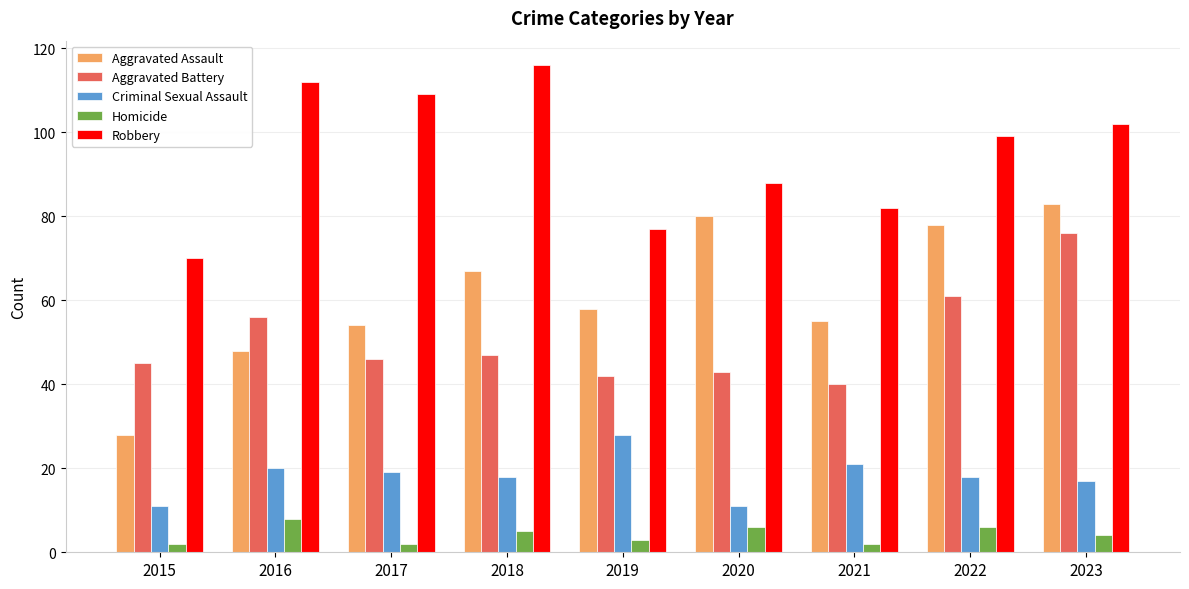

Reading right to left, what are all the values shown in this chart?

Aggravated Assault: 2023=83	2022=78	2021=55	2020=80	2019=58	2018=67	2017=54	2016=48	2015=28
Aggravated Battery: 2023=76	2022=61	2021=40	2020=43	2019=42	2018=47	2017=46	2016=56	2015=45
Criminal Sexual Assault: 2023=17	2022=18	2021=21	2020=11	2019=28	2018=18	2017=19	2016=20	2015=11
Homicide: 2023=4	2022=6	2021=2	2020=6	2019=3	2018=5	2017=2	2016=8	2015=2
Robbery: 2023=102	2022=99	2021=82	2020=88	2019=77	2018=116	2017=109	2016=112	2015=70